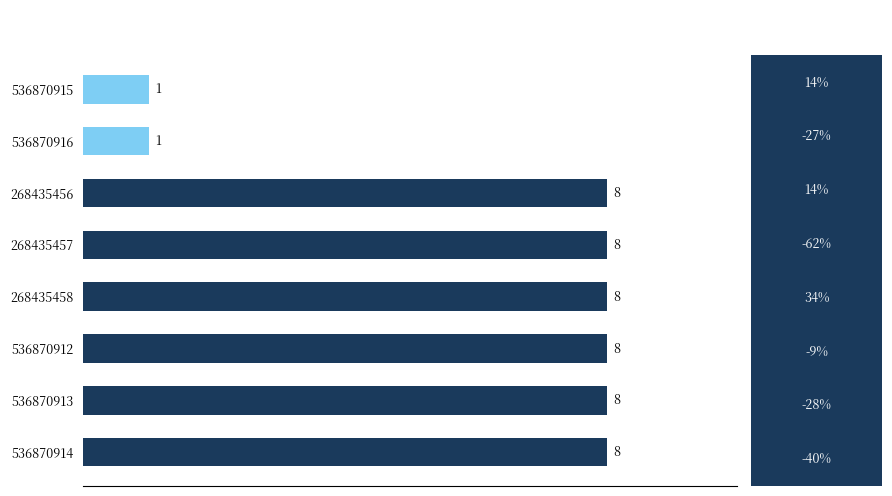

Count the number of categories in the chart.

8